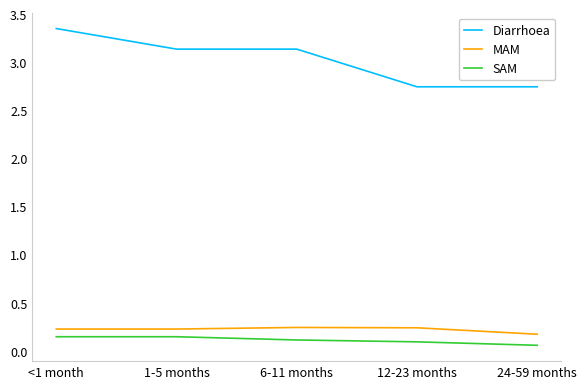

At which category is the sum across all series the highest?

<1 month